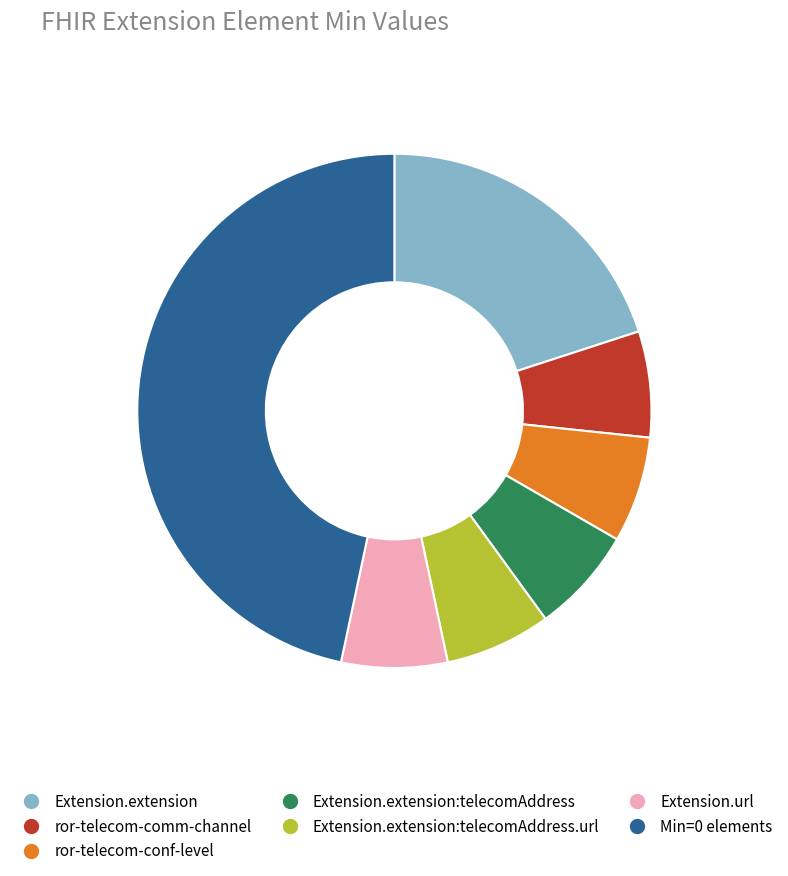

How many segments does this pie chart have?

7